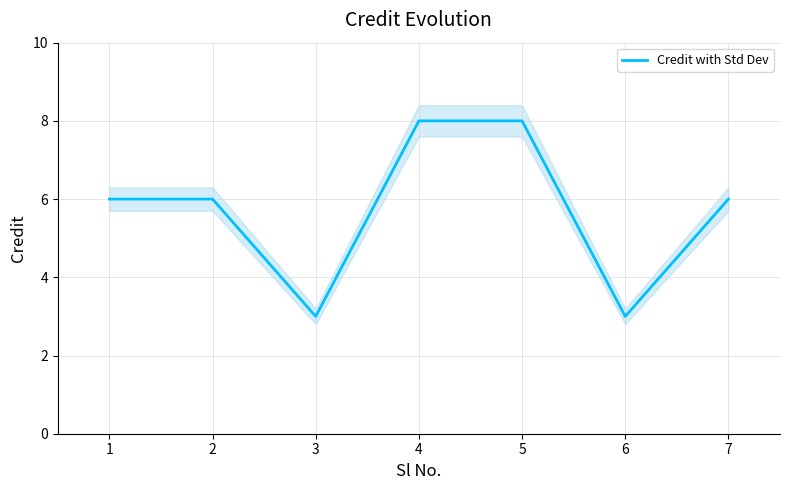

Reading left to right, transcribe all the data shown in this chart.

6	6	3	8	8	3	6